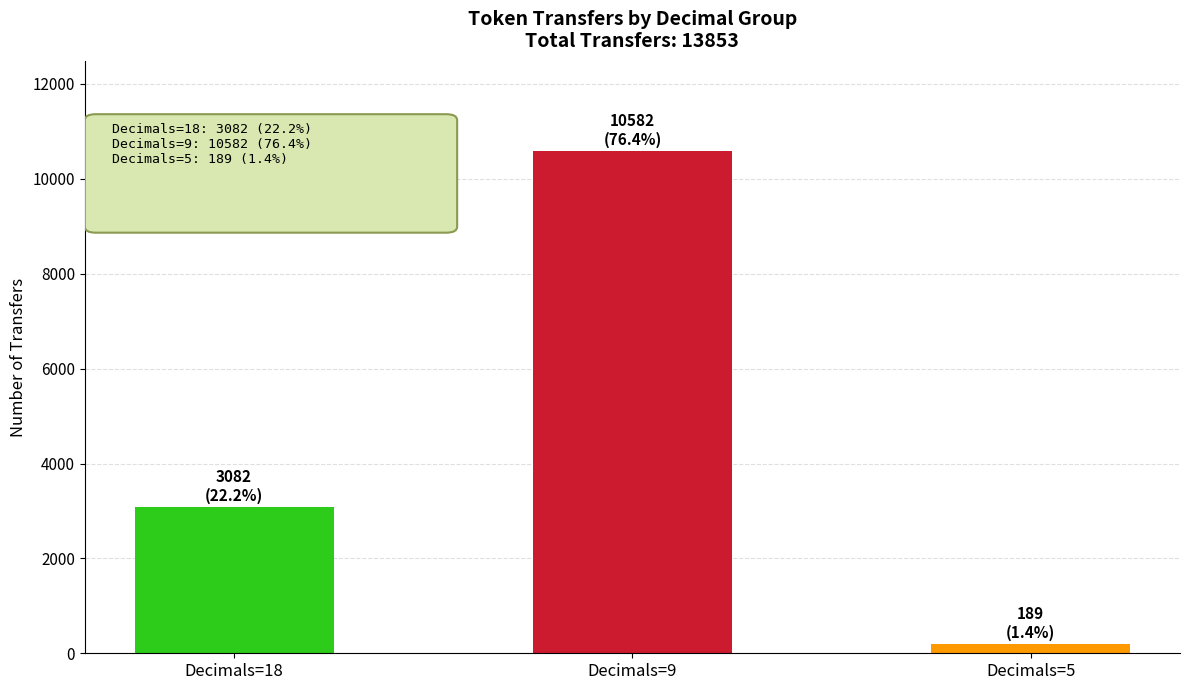

What is the average value?

4618